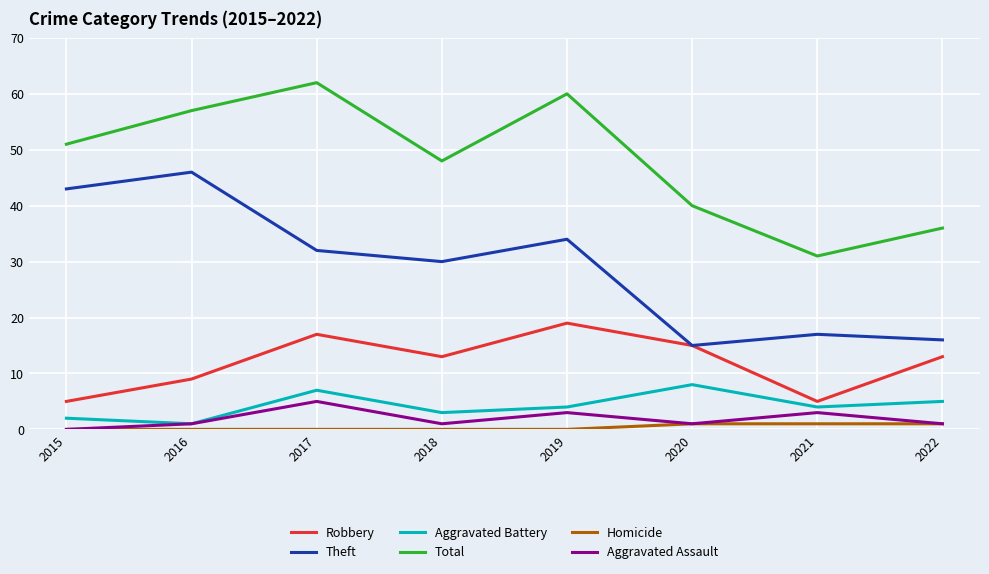

What are all the series names shown in the legend?

Robbery, Theft, Aggravated Battery, Total, Homicide, Aggravated Assault